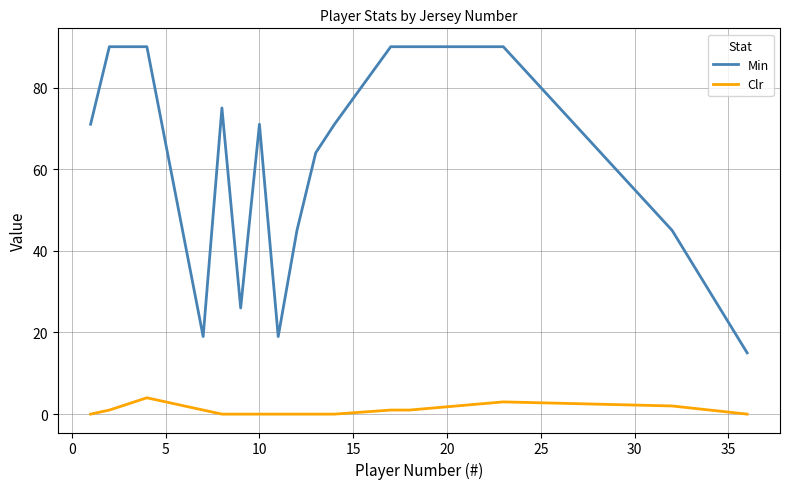

True or false: Min and Clr intersect in this chart.

False